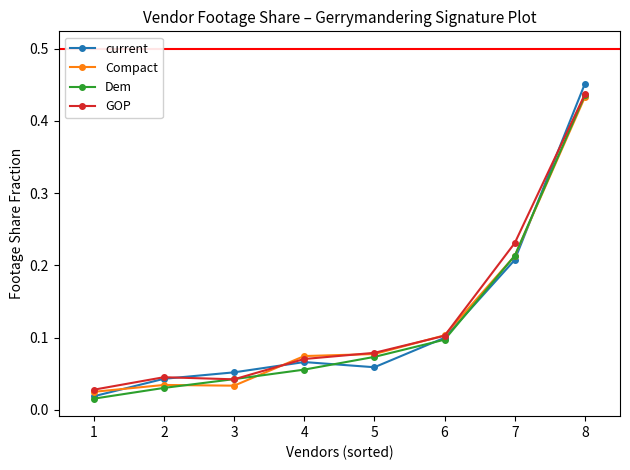

True or false: Dem has more than 0 interior local peaks.

False